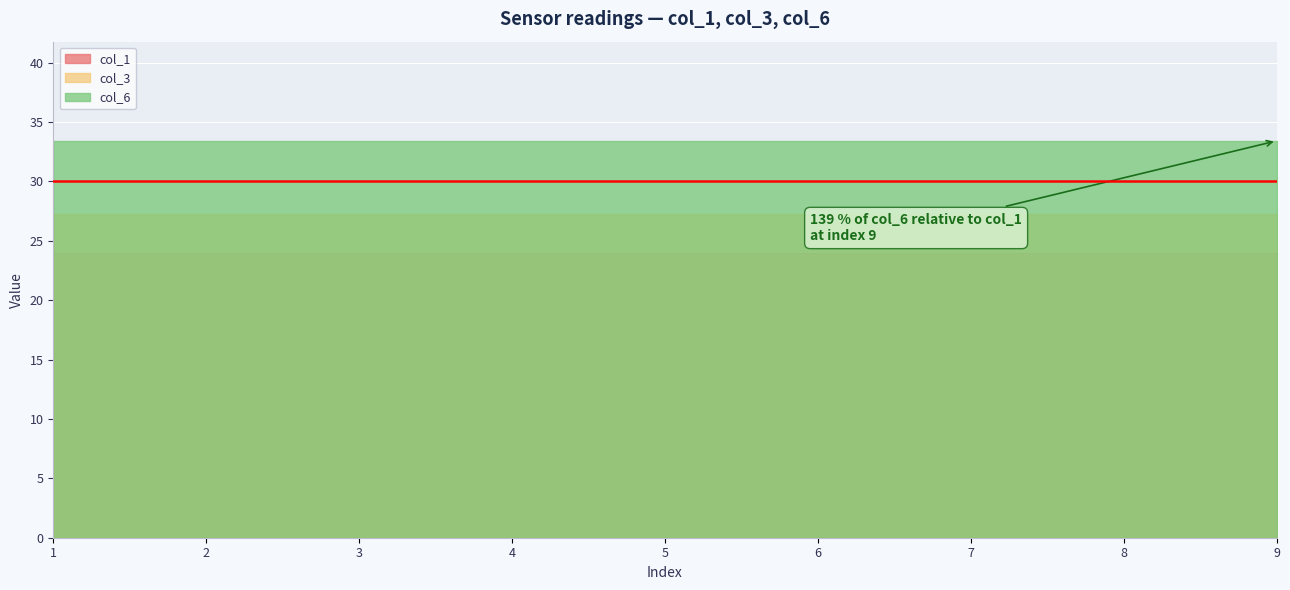

What is the total value across all series at 8?

84.6